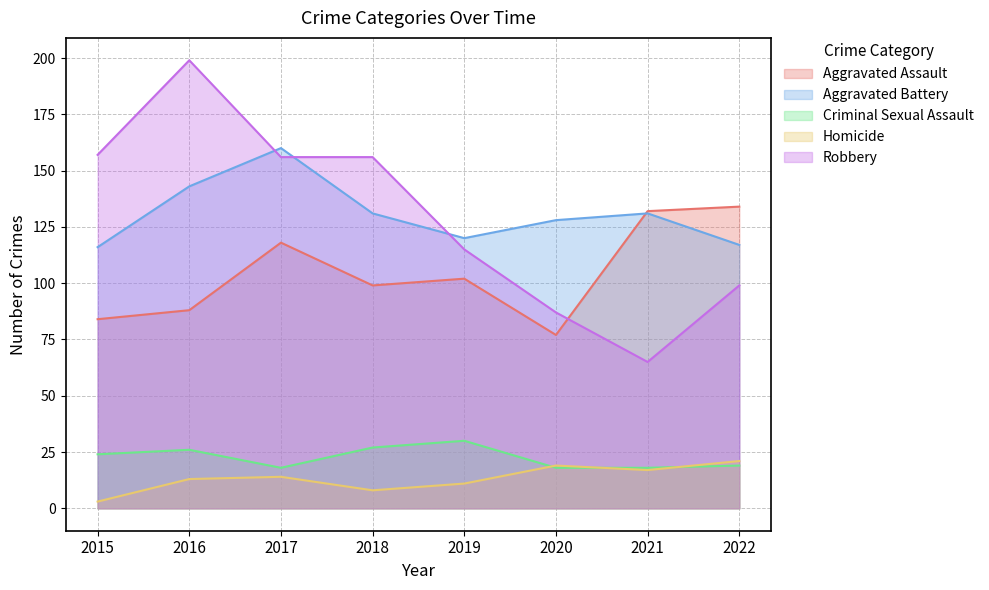

What is the difference between the Aggravated Battery values at 2018 and 2022?

14